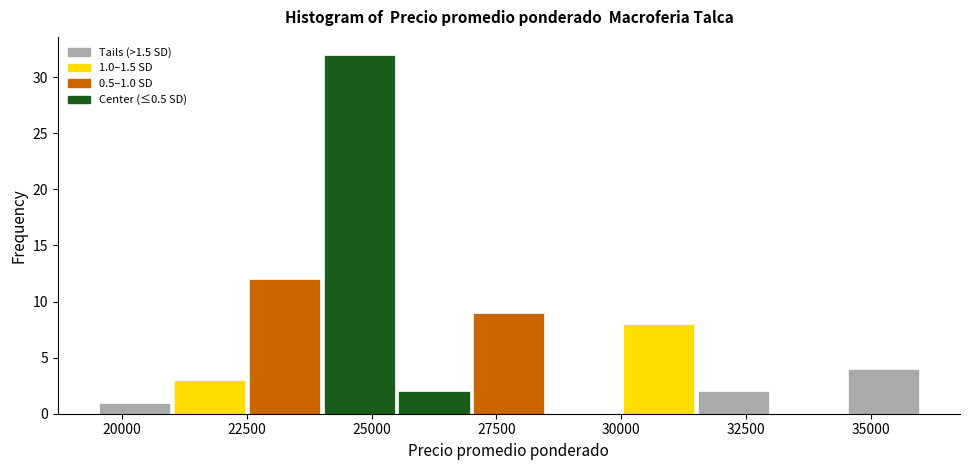

Around what value on the x-axis is the tallest bar? Give the approximate position of its centre, as read against the axis.

25000